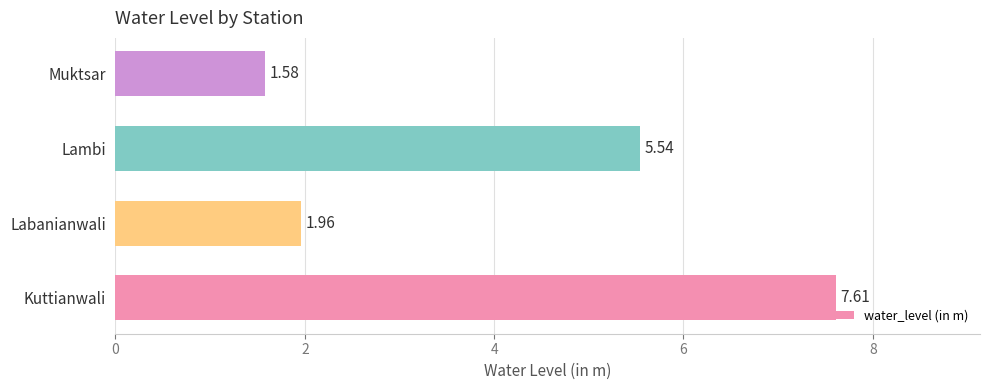

How many distinct data groups are displayed?

1